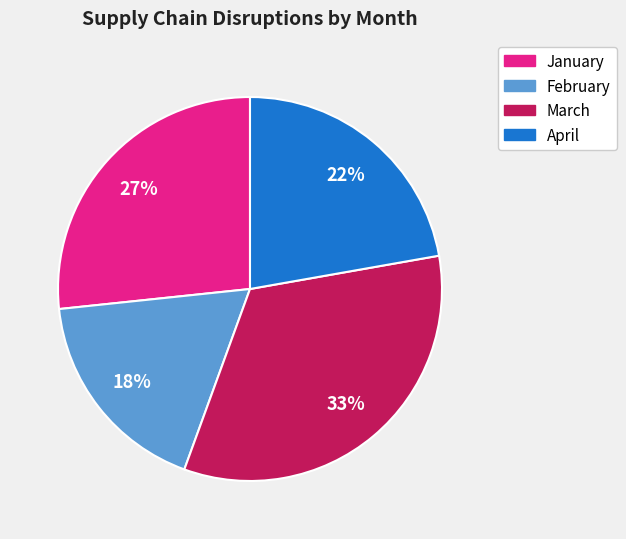

Does January account for over 50% of the chart?

No